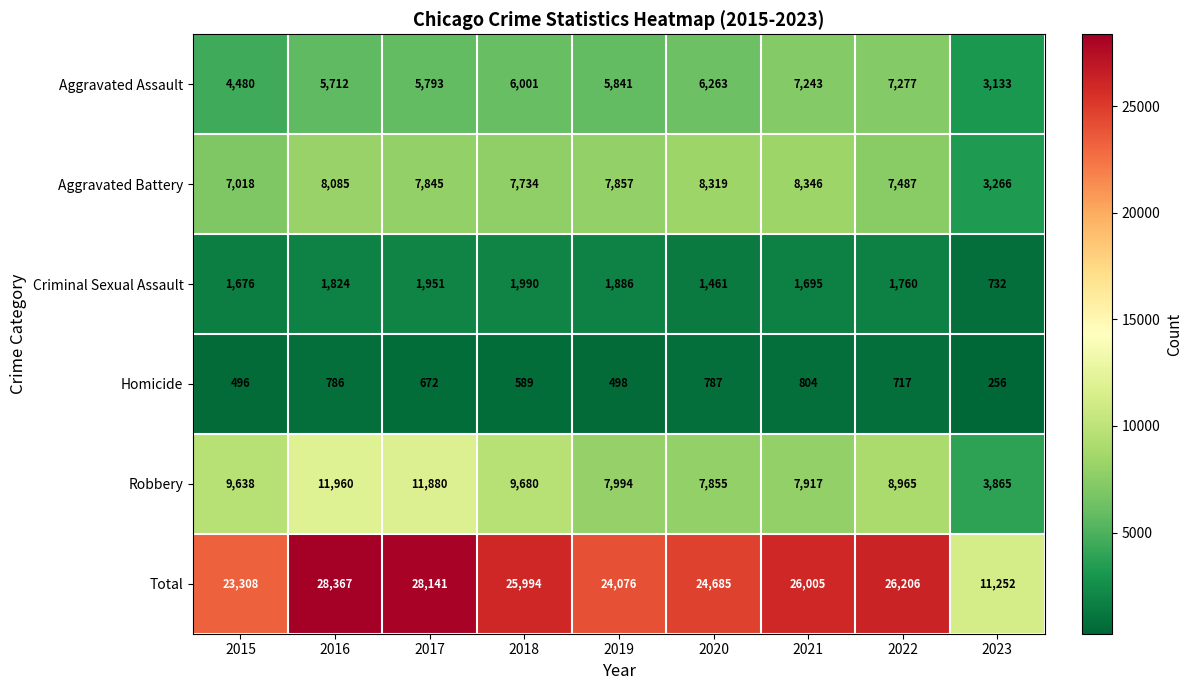

Where does the Aggravated Battery series first go above 7845?

2016